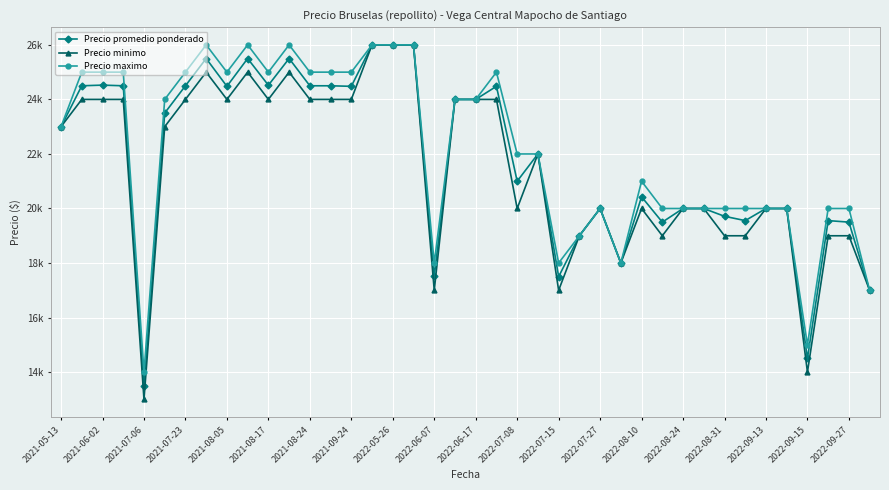

True or false: Precio promedio ponderado and Precio maximo intersect in this chart.

False